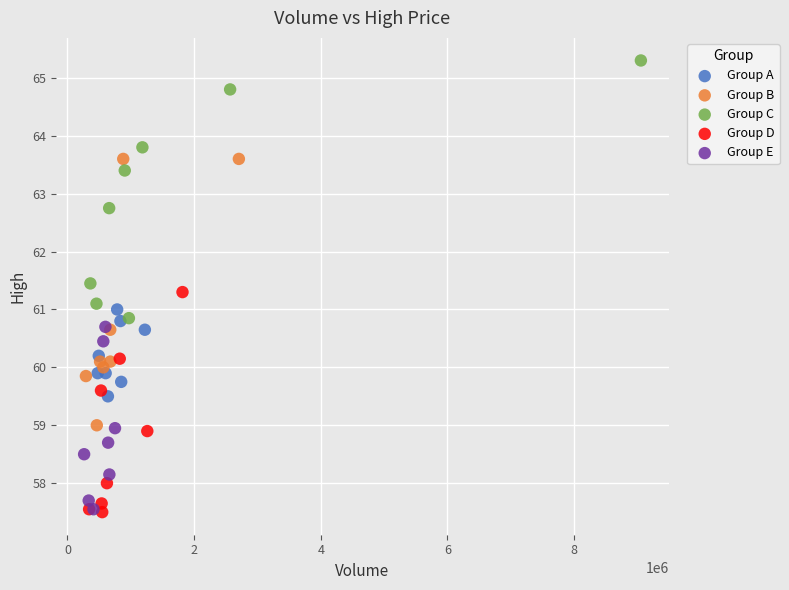

Which series reaches the maximum Y coordinate?

Group C